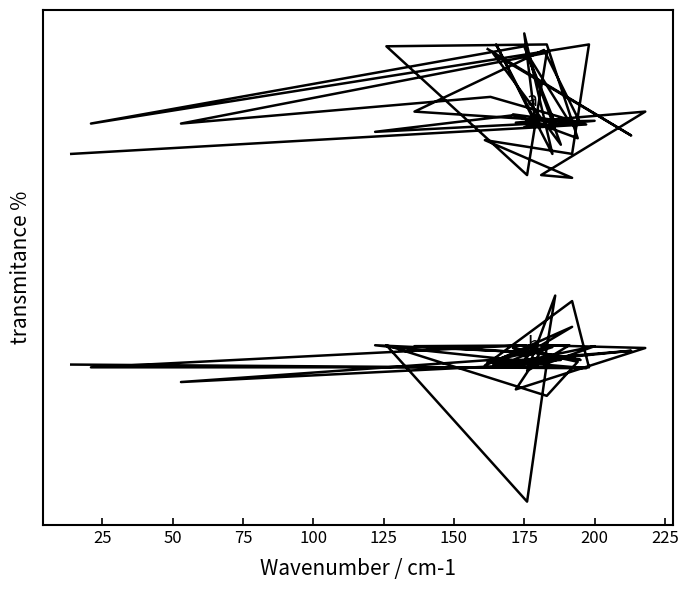

What is the greatest value displayed?

528